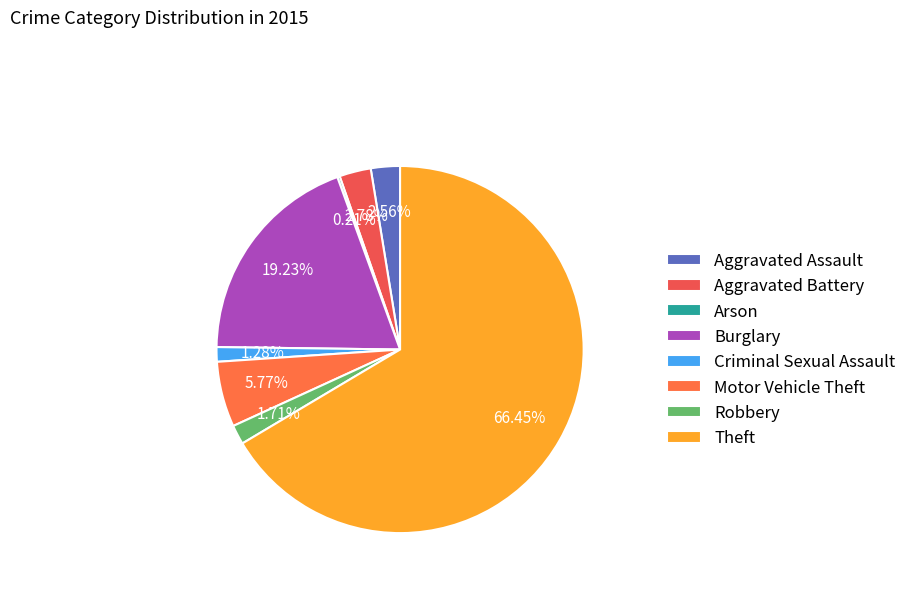

Which has a higher value, Robbery or Burglary?

Burglary